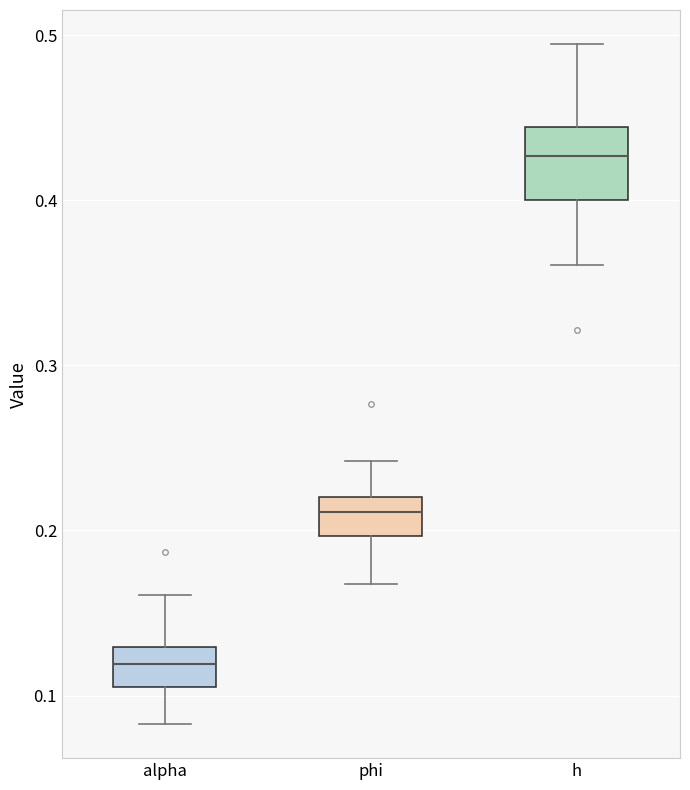

Reading left to right, read every box against the y-axis: the position of its median line, the range the box covers, and the ends of its whiskers. The values are not printed on the chart, so give them approximately, as read against the axis.

alpha: median 0.12, box 0.11 to 0.13, whiskers 0.08 to 0.16
phi: median 0.21, box 0.20 to 0.22, whiskers 0.17 to 0.24
h: median 0.43, box 0.40 to 0.44, whiskers 0.36 to 0.49